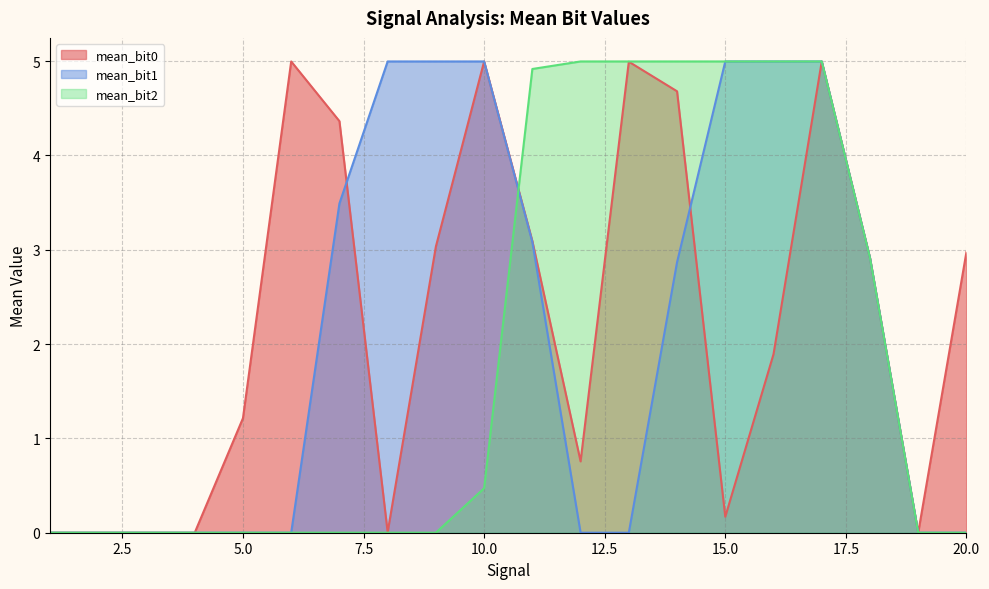

True or false: mean_bit2 has a value of 0.8 at 10.

False